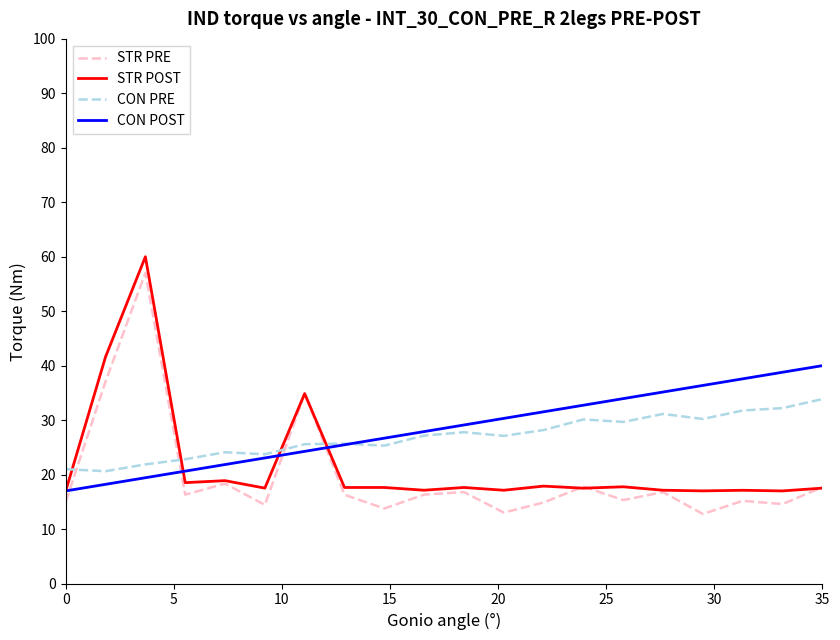

Does the chart display data point markers on the line(s)?

No